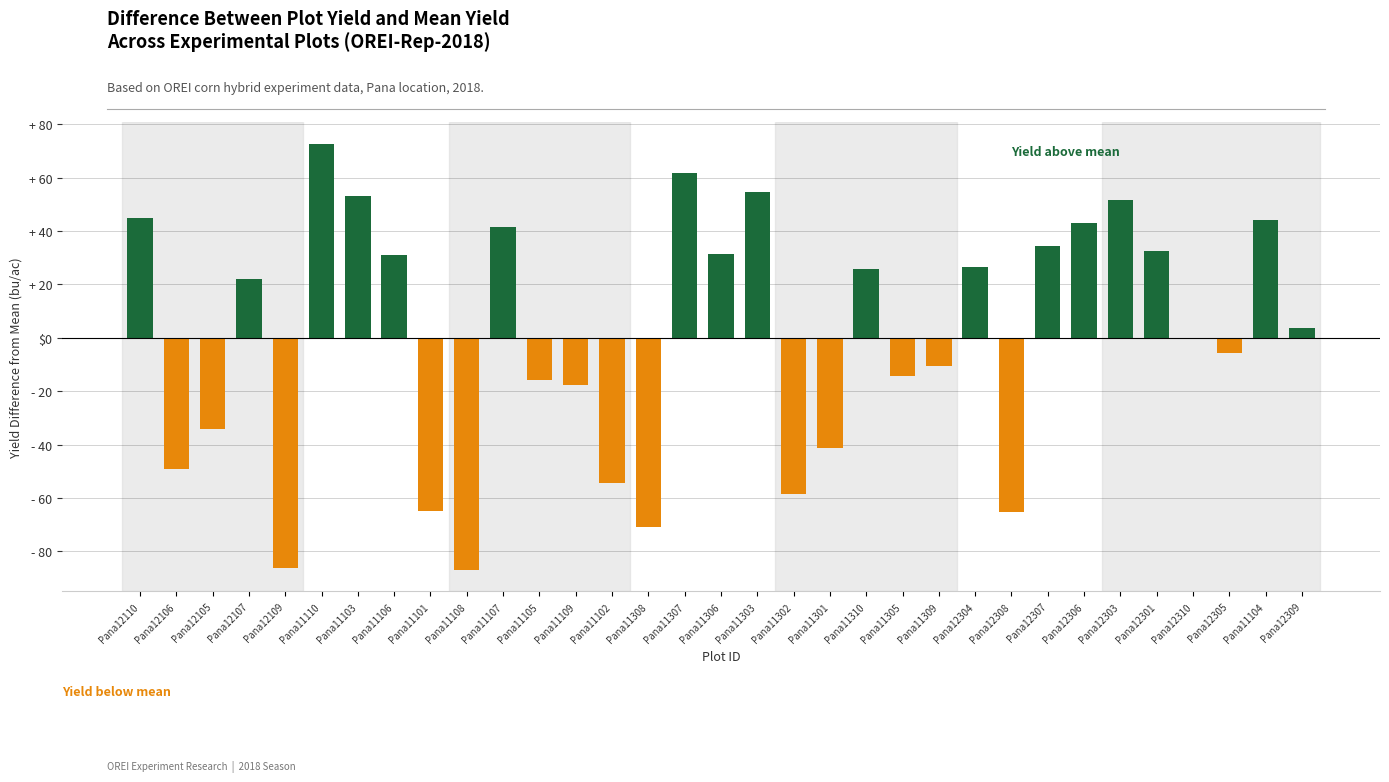

What is the difference between the second highest and second lowest values?

148.2